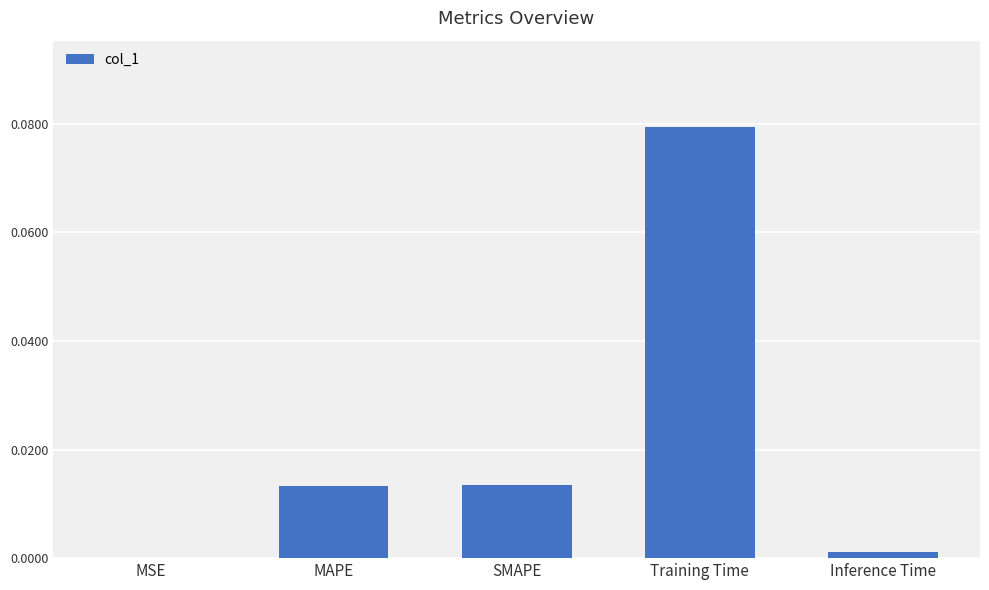

What is the change in value from SMAPE to Training Time?

+0.1